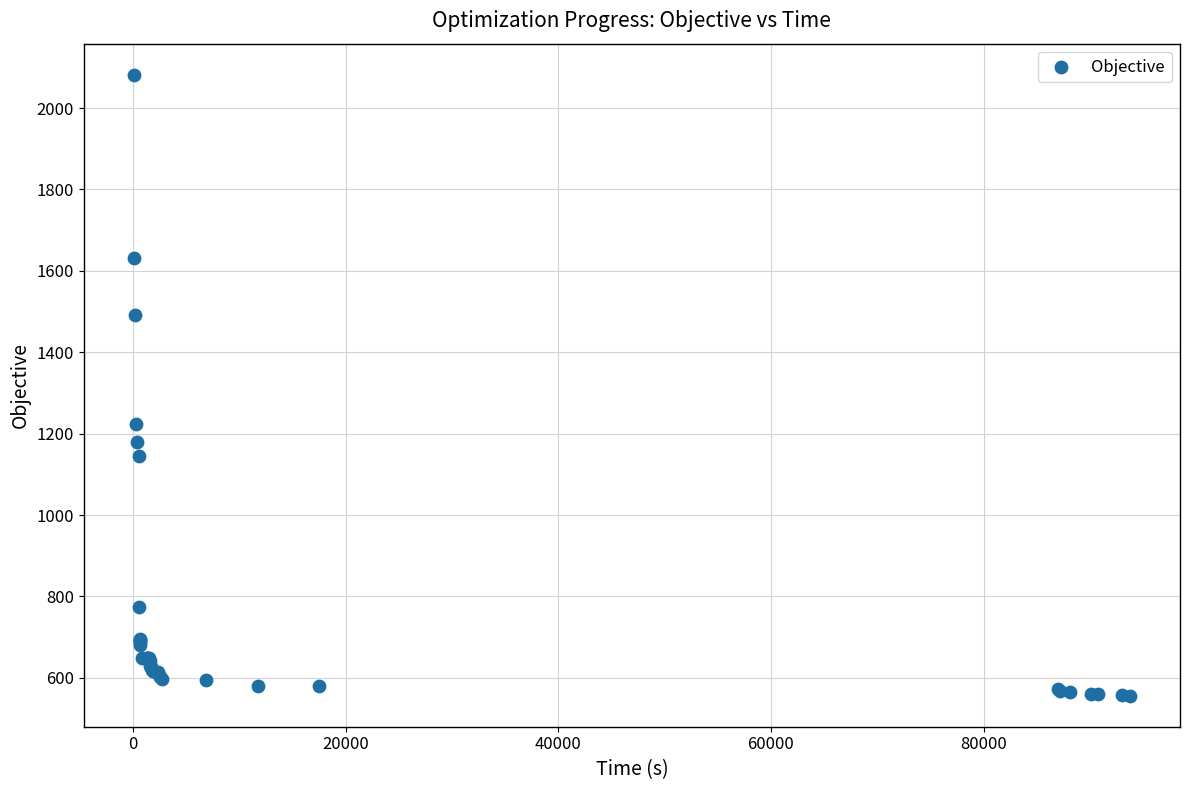

What Y value in the scatter plot is closest to 1319?

1224